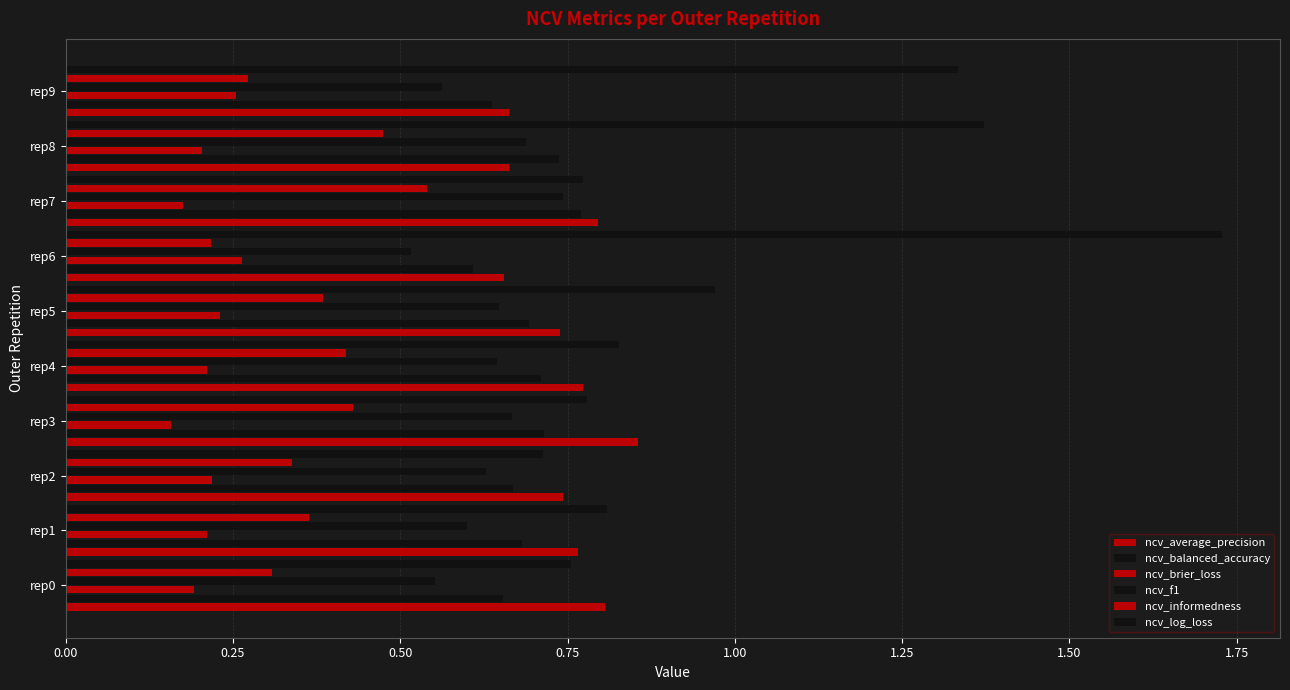

Which series has the largest range (max minus min)?

ncv_log_loss